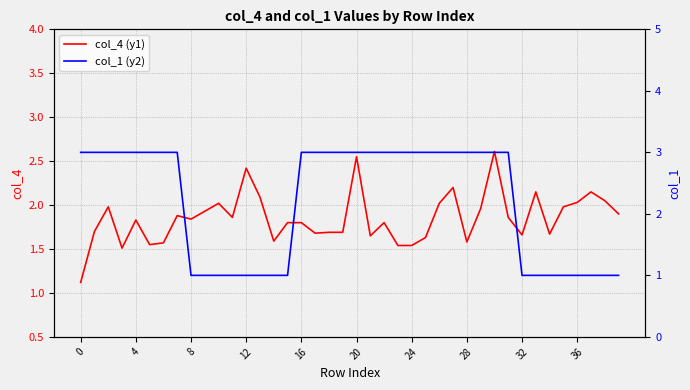

What is the sum of all col_4 (y1) values?

74.1